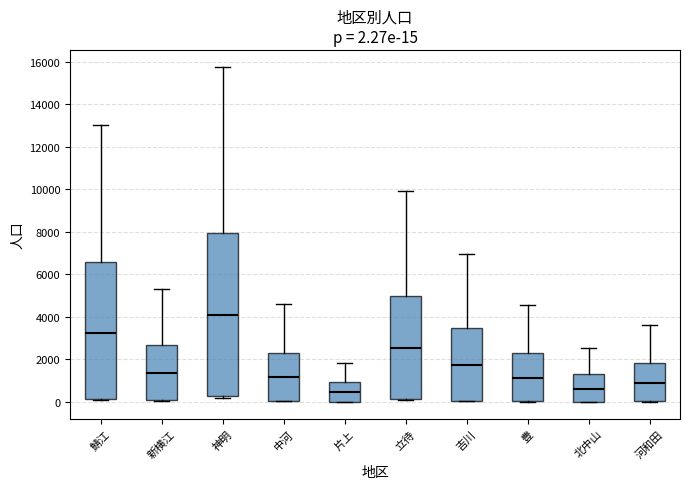

Which box is the tallest, from its lower edge to its upper edge?

神明